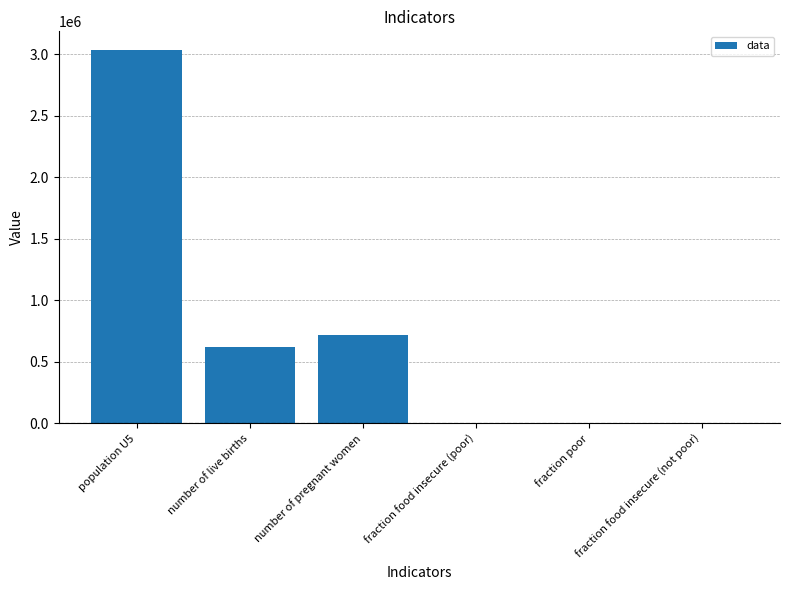

Does the chart contain stacked bars?

No